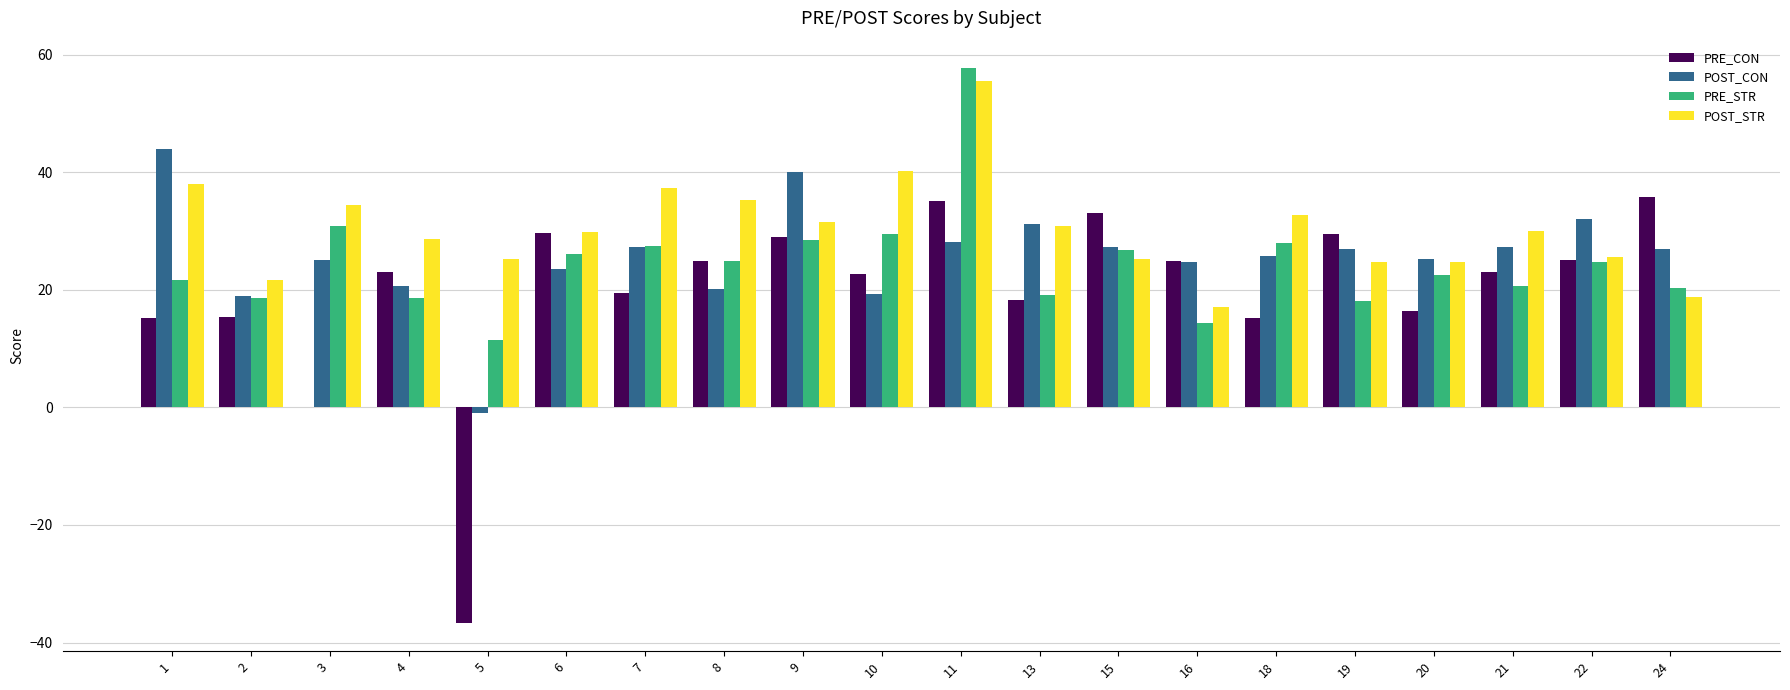

What is the average value of the PRE_CON series?

20.0